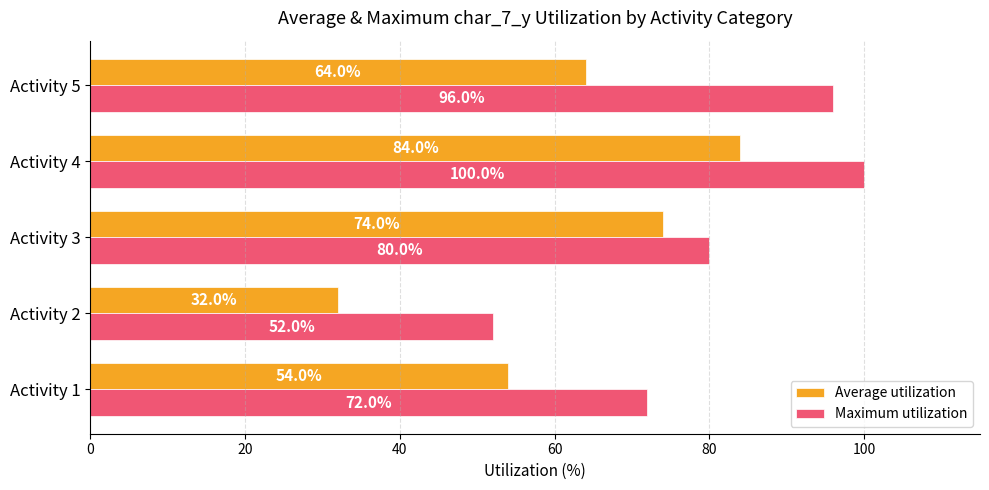

Which series has the largest range (max minus min)?

Average utilization